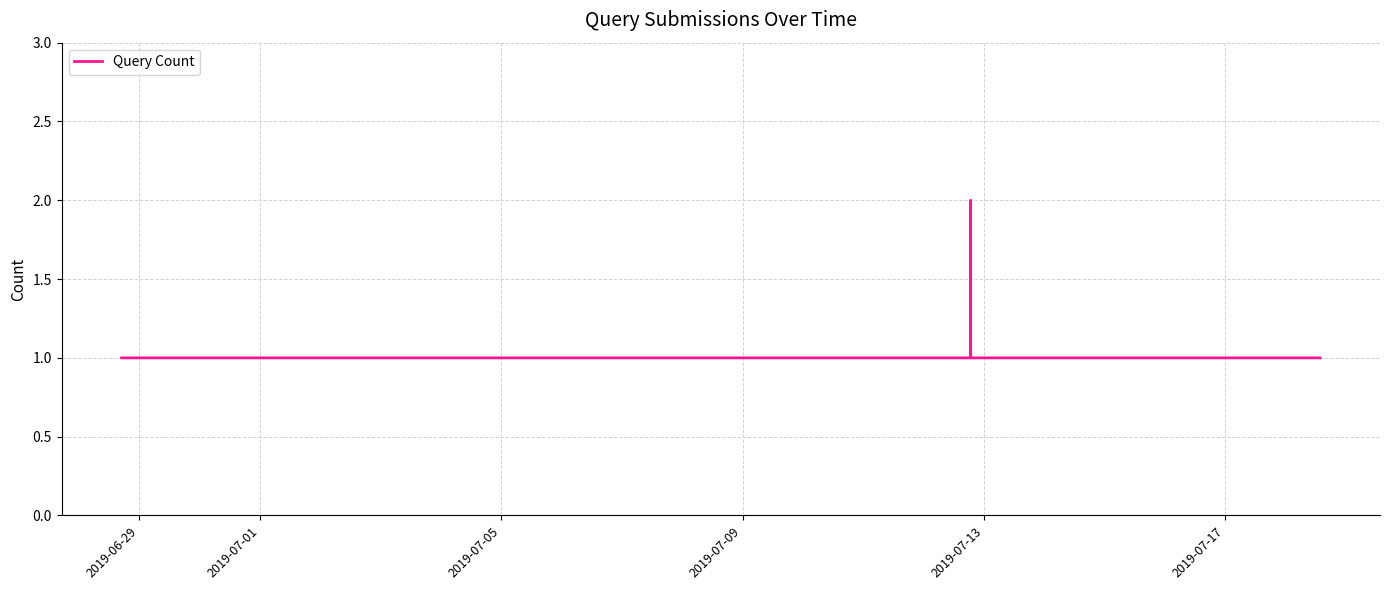

How many points are higher than both their immediate neighbors (excluding endpoints)?

1